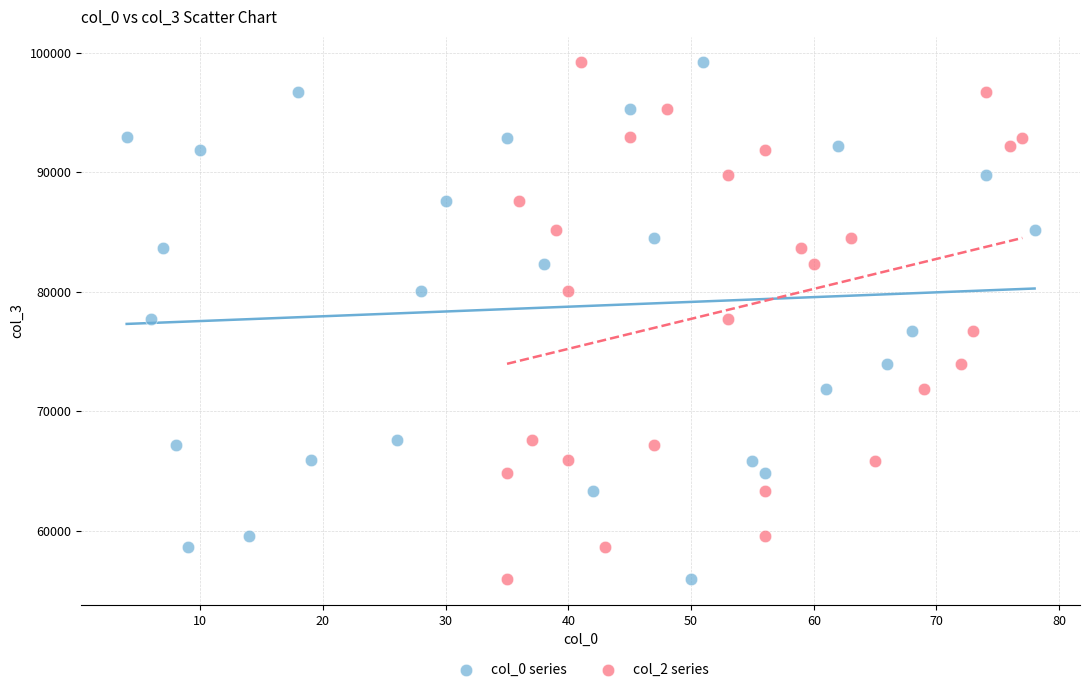

What are all the series names shown in the legend?

col_0 series, col_2 series